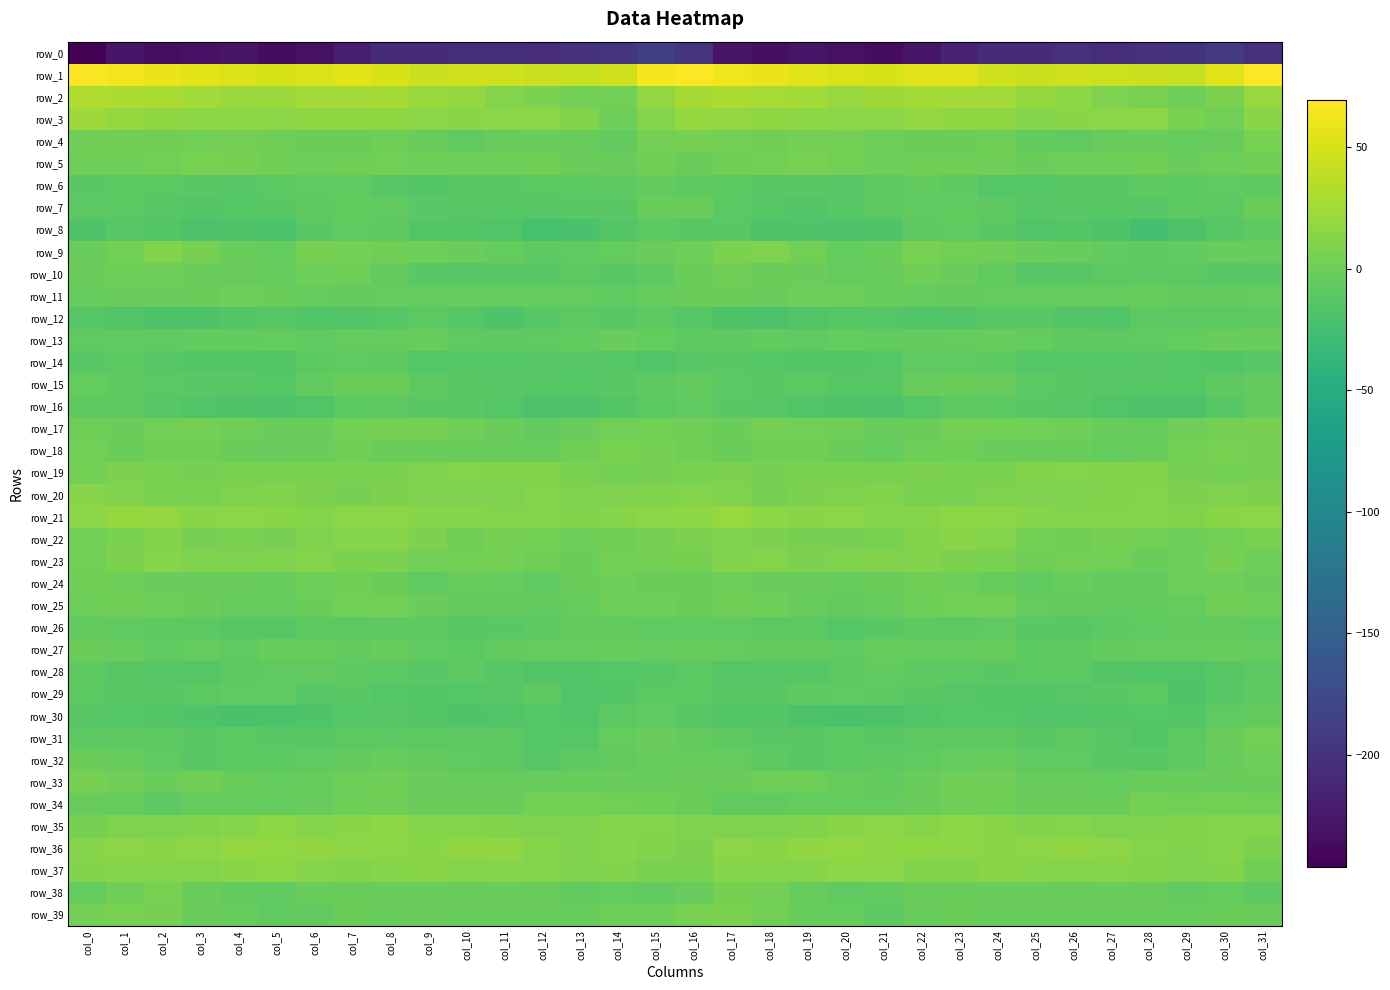

Which category has the highest value in the row_22 series?

col_23